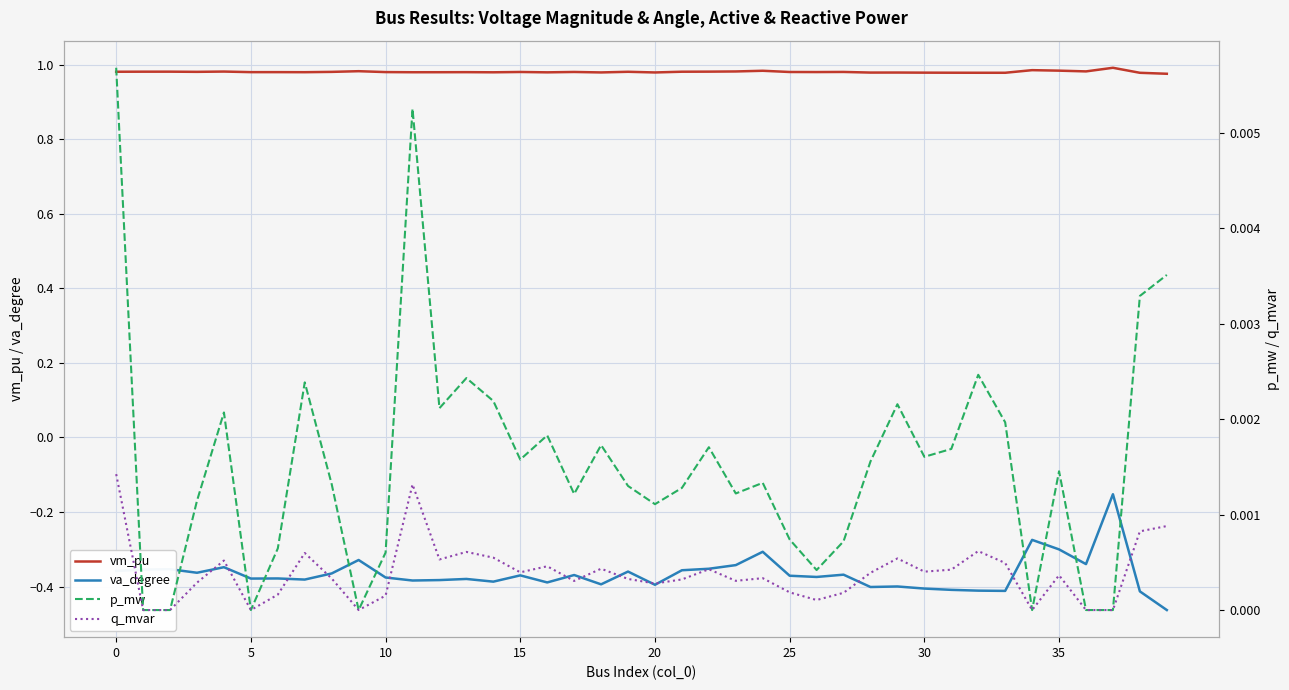

What is the value of the va_degree point at the 1st from the left?

-0.4